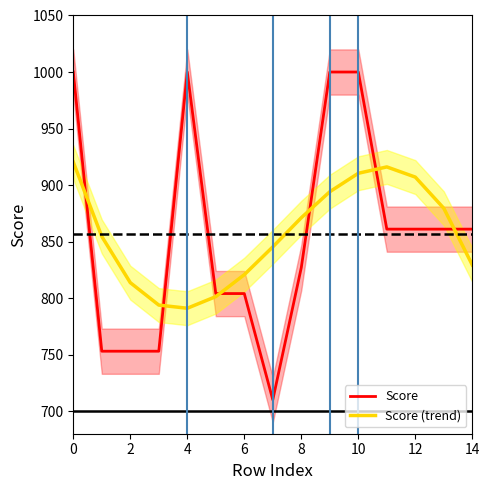

How many data points in Score are above 861?

4